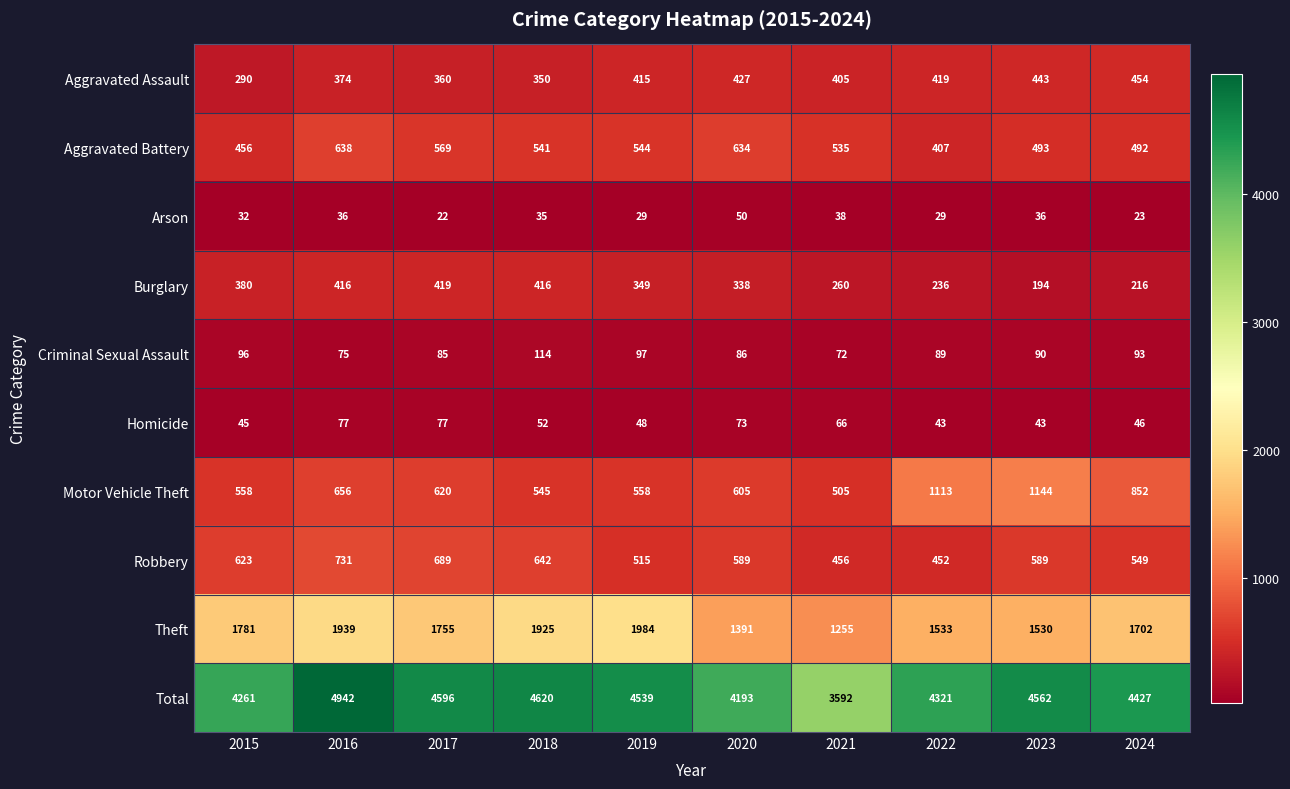

At how many categories does at least one series exceed 4560?

4